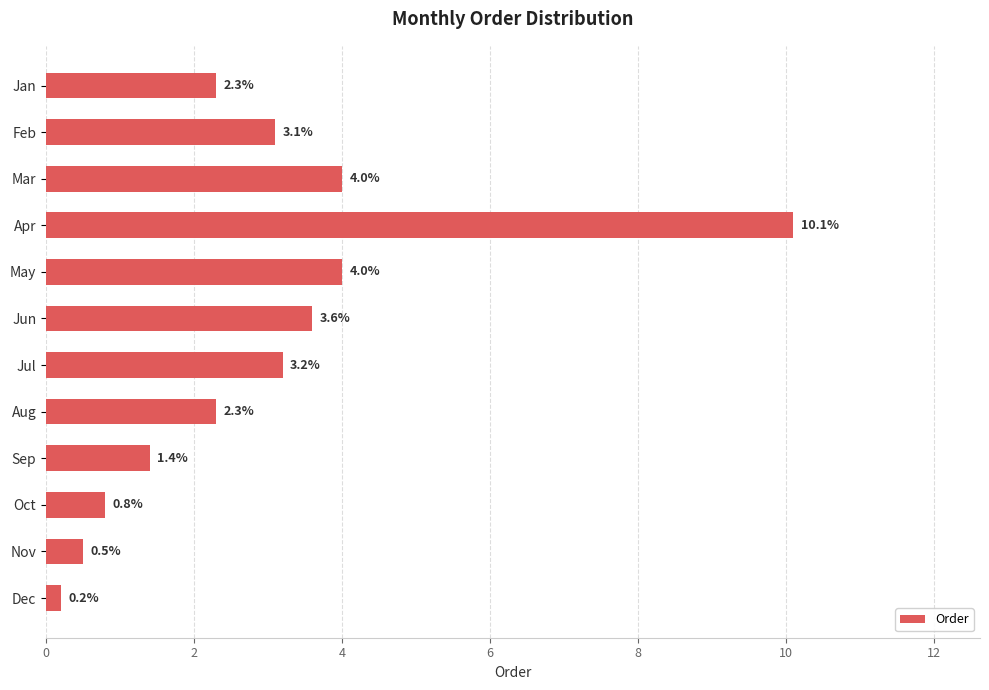

Which category has the highest value across all series?

Apr